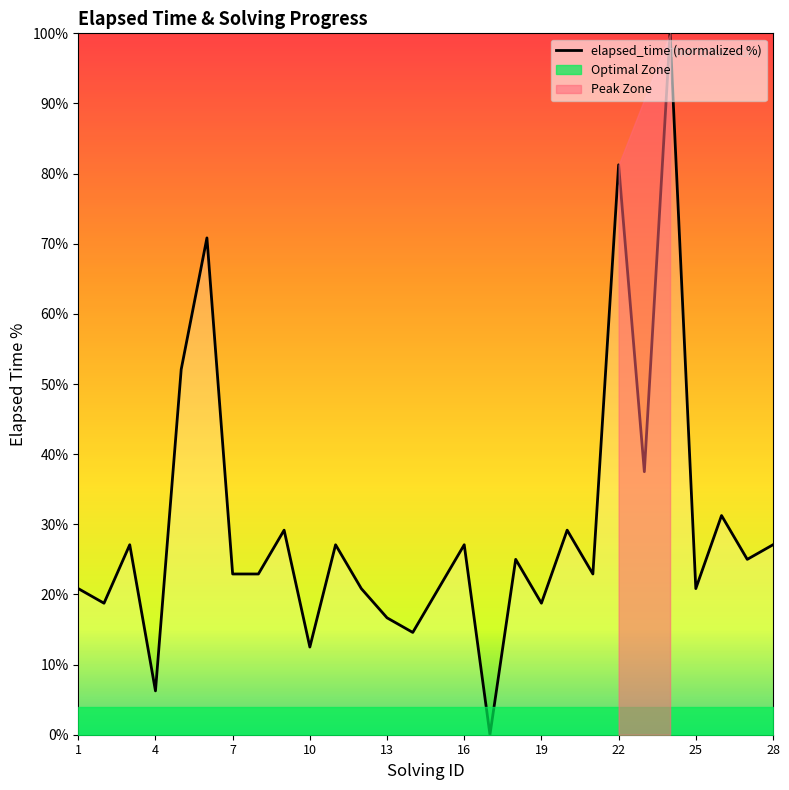

How many categories are shown in the chart?

28